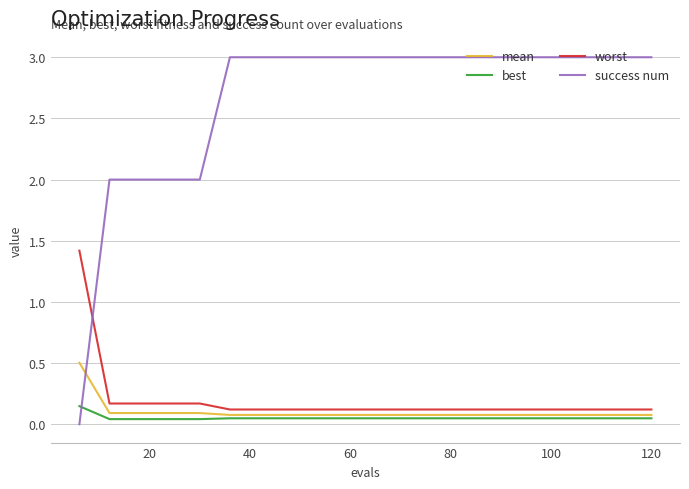

Which series ends up on top after the final intersection of success num and worst?

success num